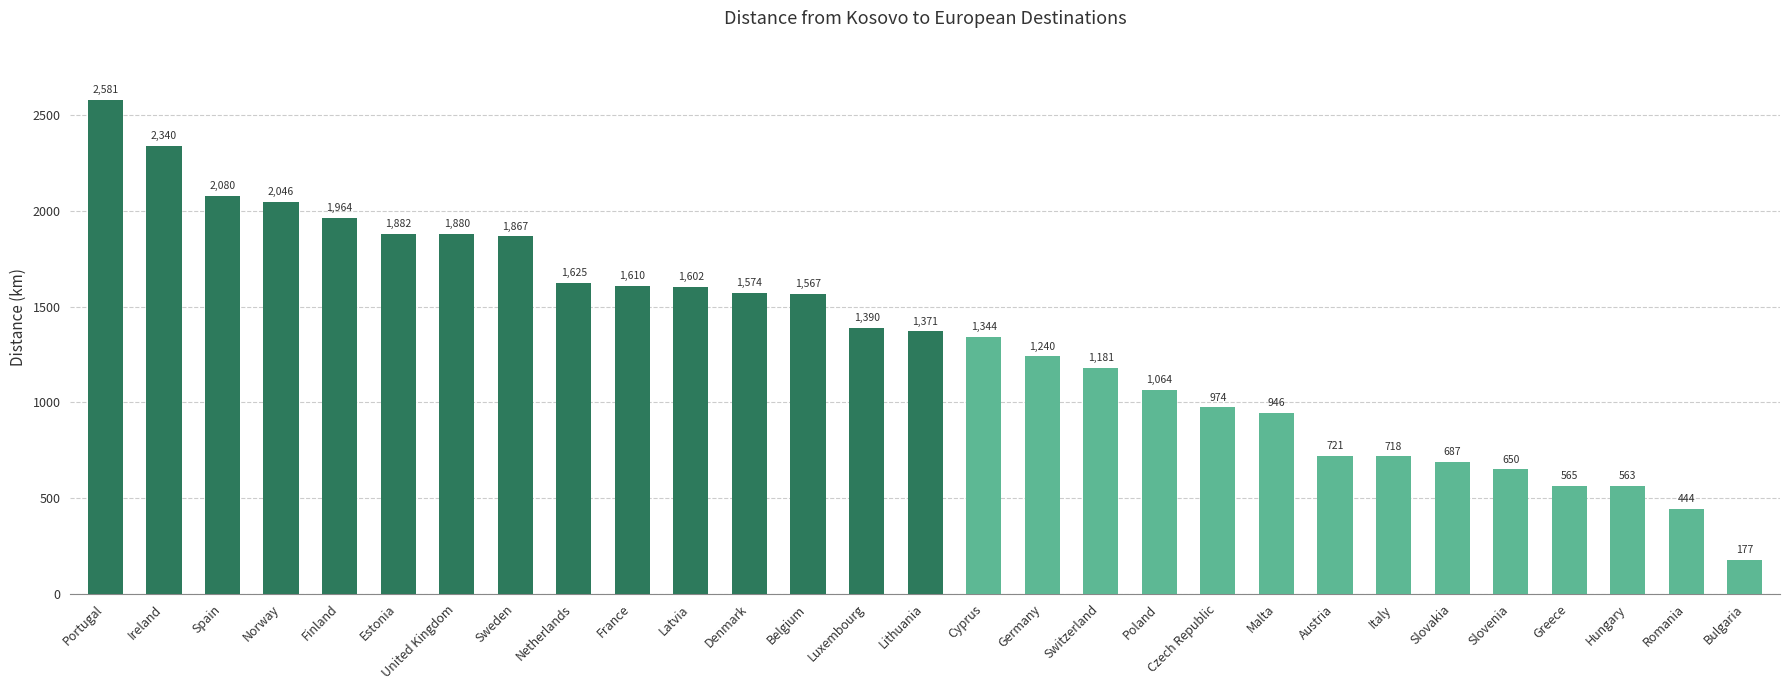

Reading right to left, what are all the values shown in this chart?

177	444	563	565	650	687	718	721	946	974	1064	1181	1240	1344	1371	1390	1567	1574	1602	1610	1625	1867	1880	1882	1964	2046	2080	2340	2581